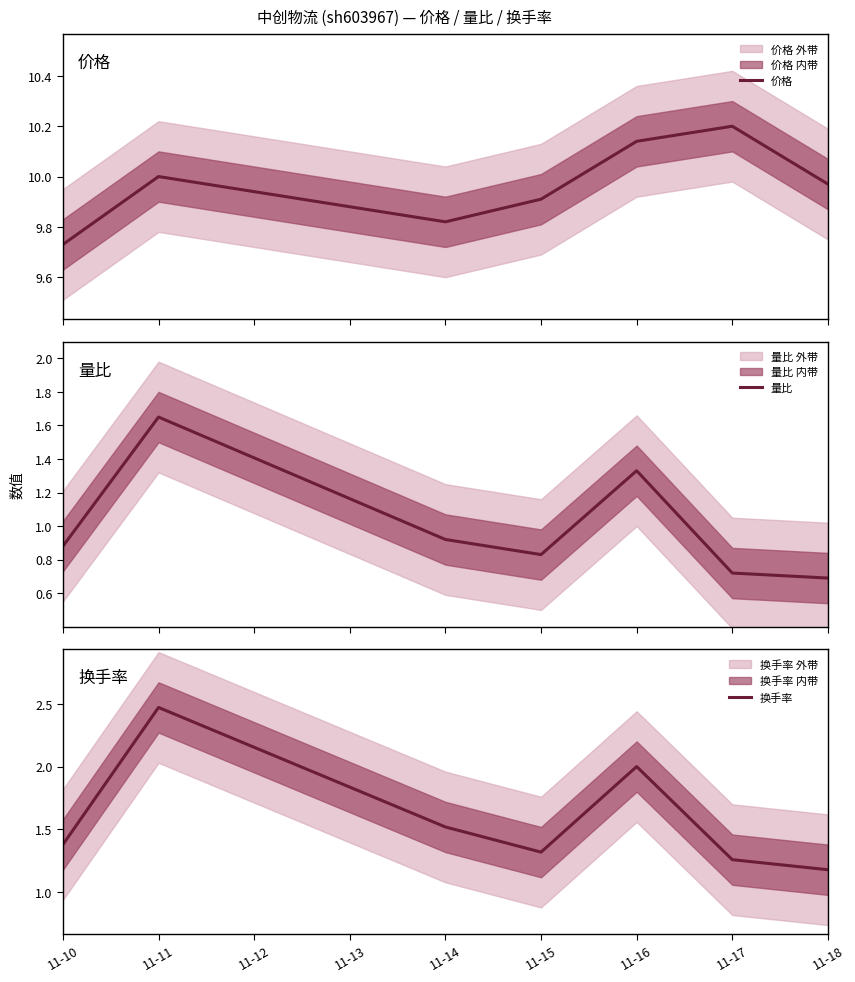

Which series has the widest spread of values?

换手率